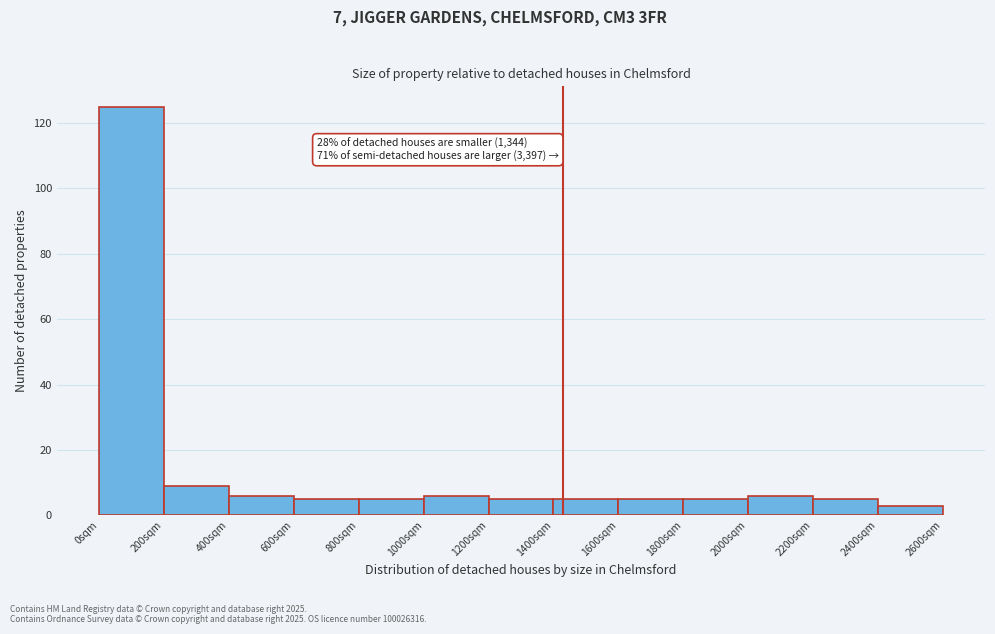

Which range on the x-axis has the tallest bar?

0 to 200